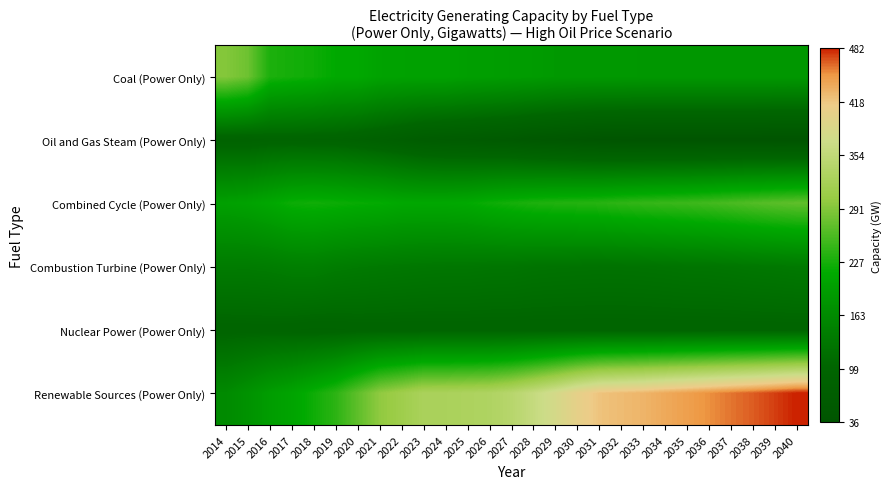

Count the number of categories in the chart.

27